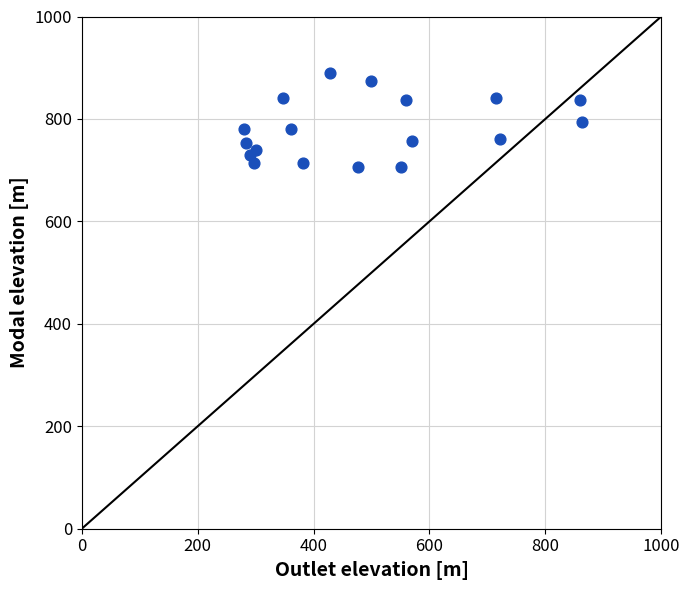

What is the range of Y values (max minus min)?

183.3